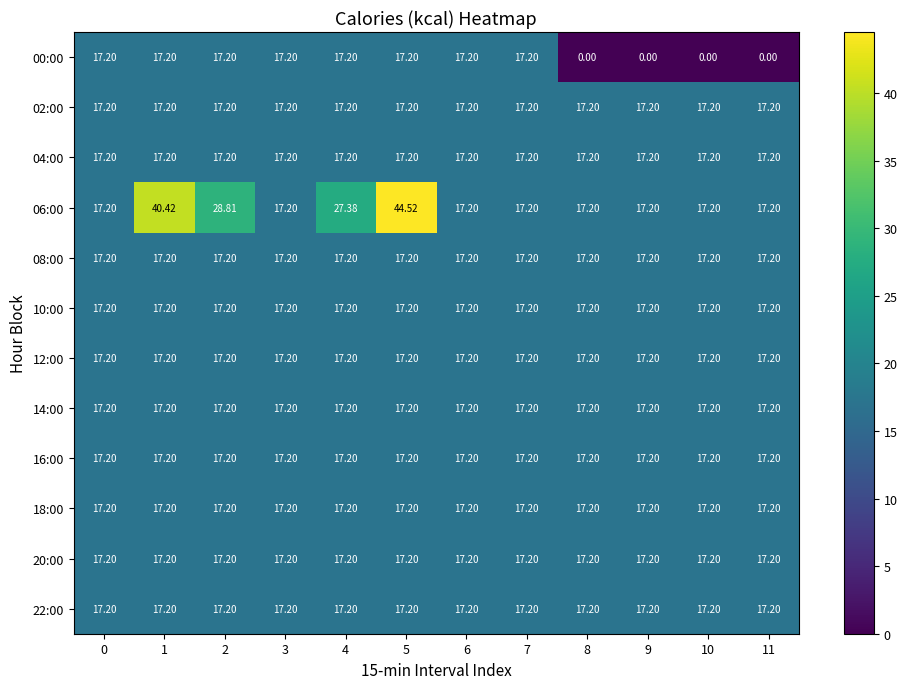

At how many categories does at least one series exceed 33?

2